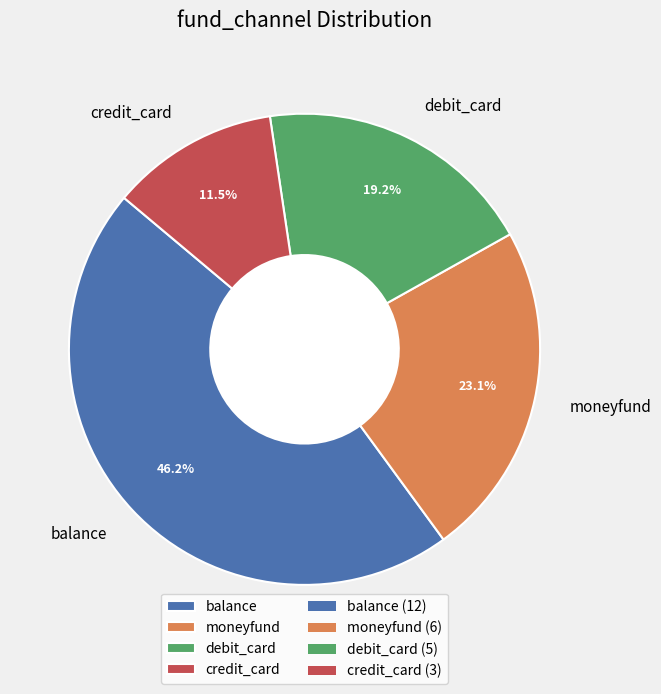

The balance slice represents 42% of the pie. True or false?

False